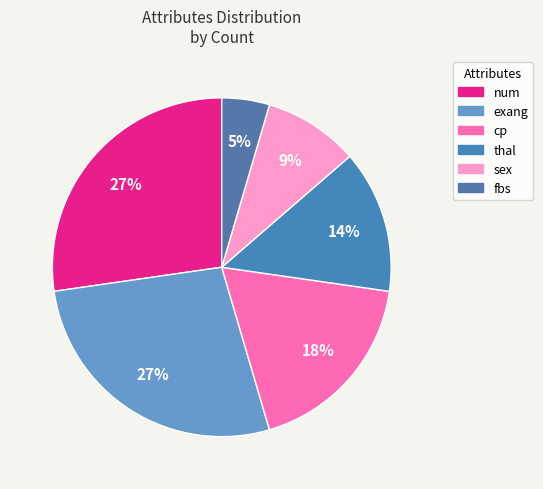

Do thal and sex together represent more than half of the pie?

No